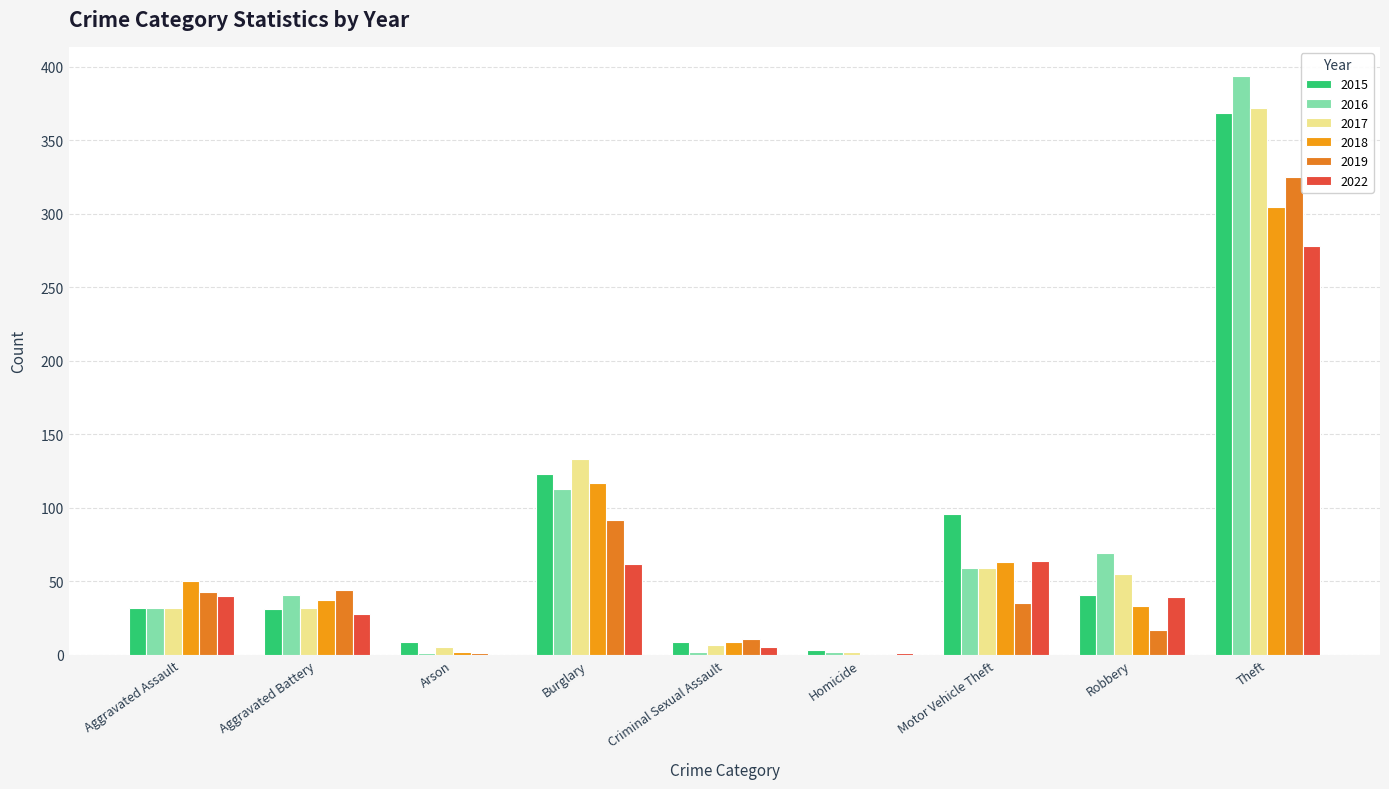

How many data points does each series have?

9